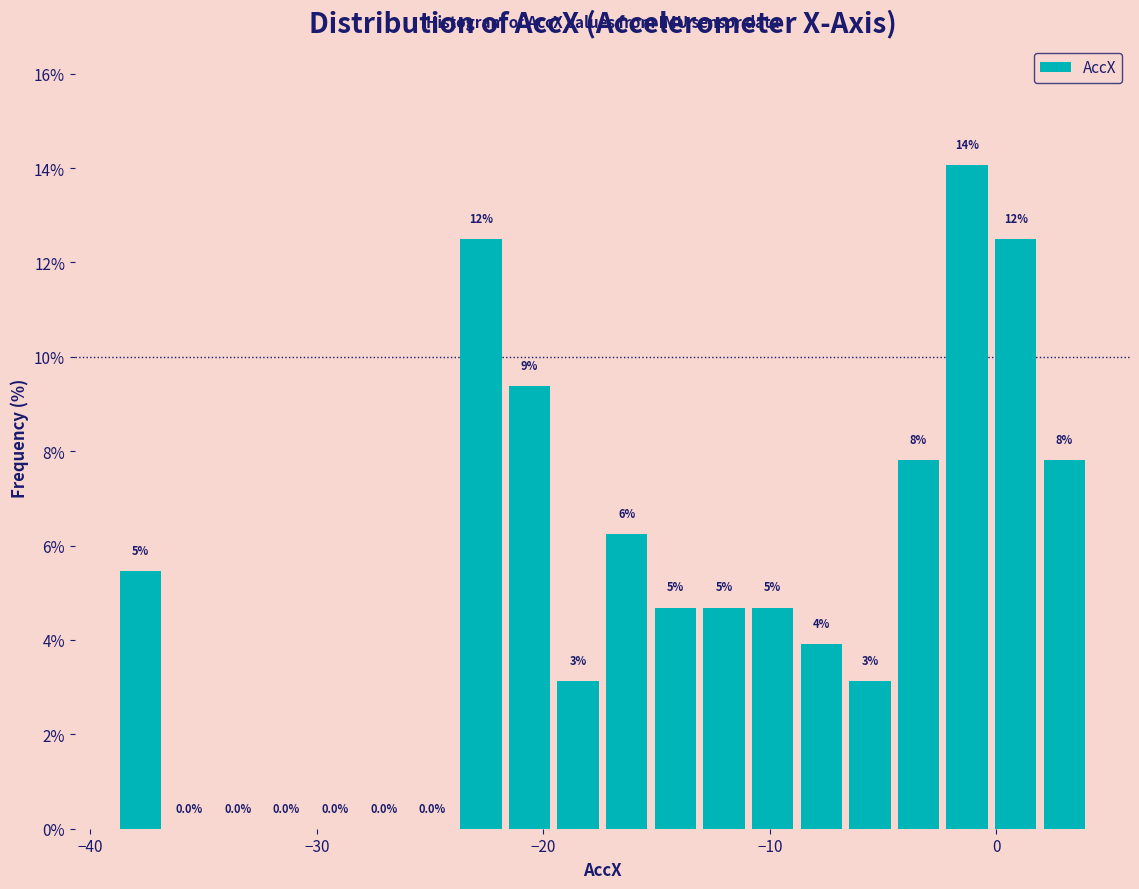

Around what value on the x-axis is the tallest bar? Give the approximate position of its centre, as read against the axis.

-1